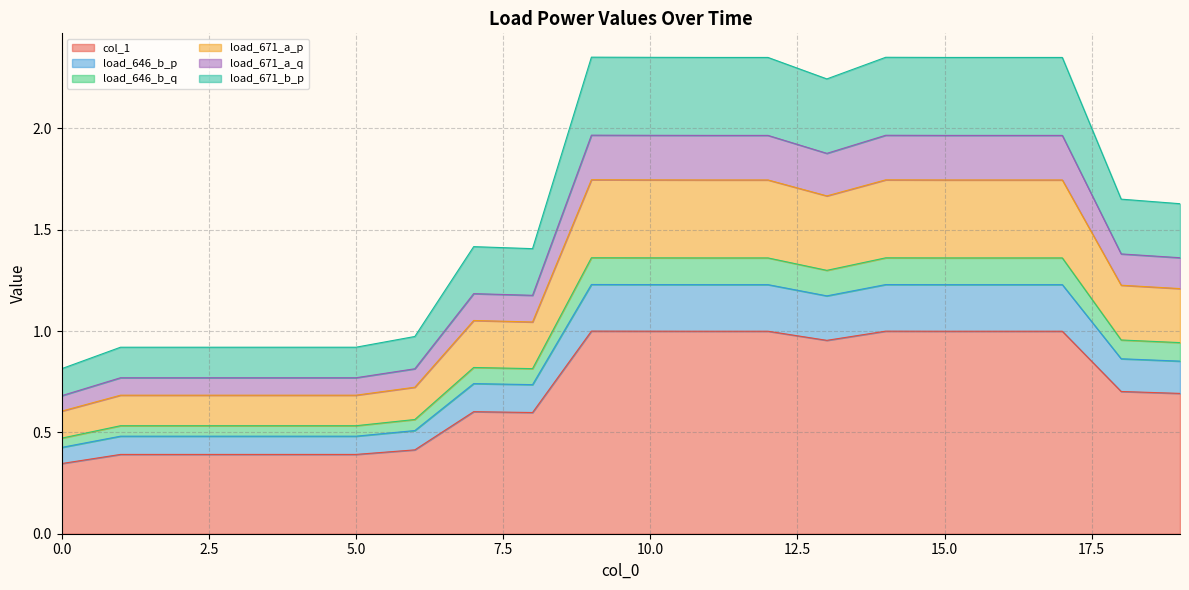

Where is the first local minimum for load_671_b_p?

8